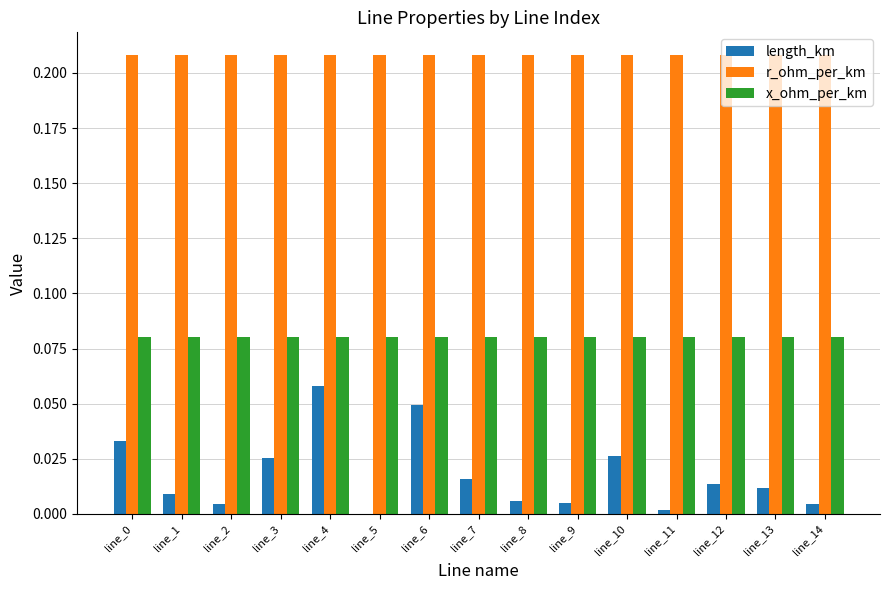

True or false: r_ohm_per_km has a value of 0.3 at line_10.

False